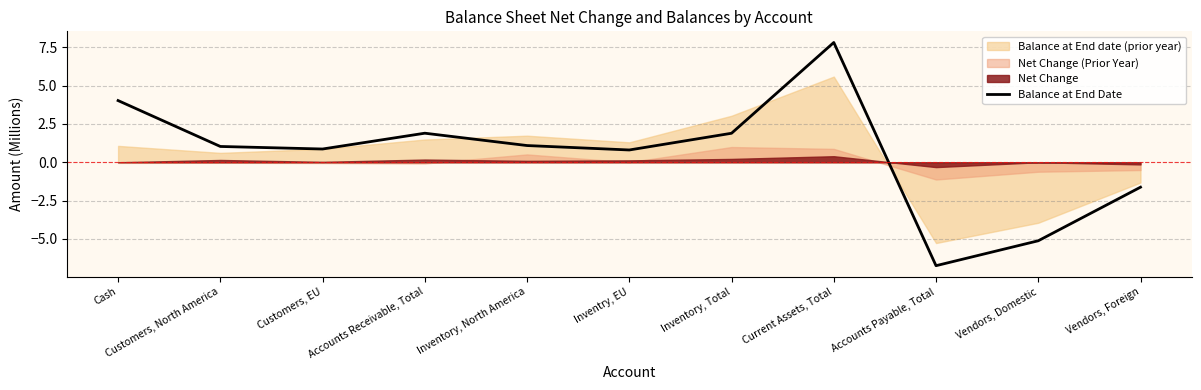

List the labels in order of value, smallest first.

Accounts Payable, Total, Vendors, Domestic, Vendors, Foreign, Inventry, EU, Customers, EU, Customers, North America, Inventory, North America, Inventory, Total, Accounts Receivable, Total, Cash, Current Assets, Total